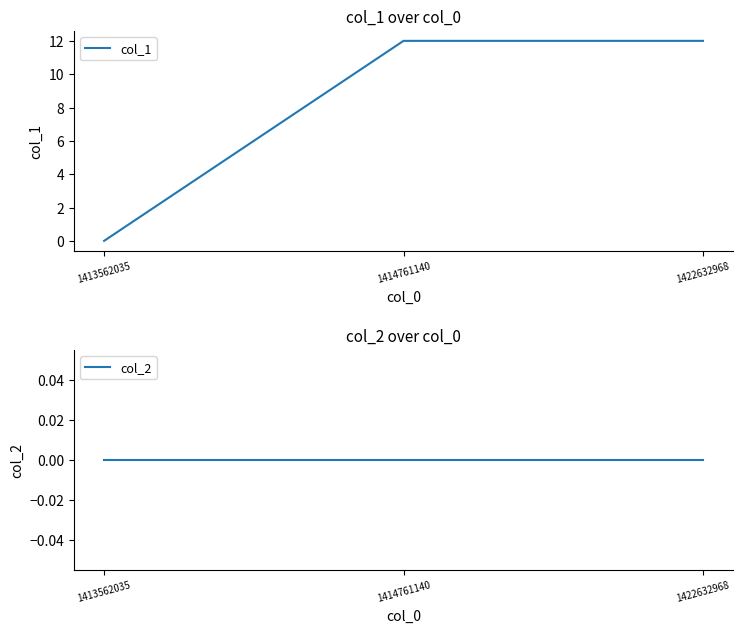

List the series in order of their peak value, highest first.

col_1, col_2